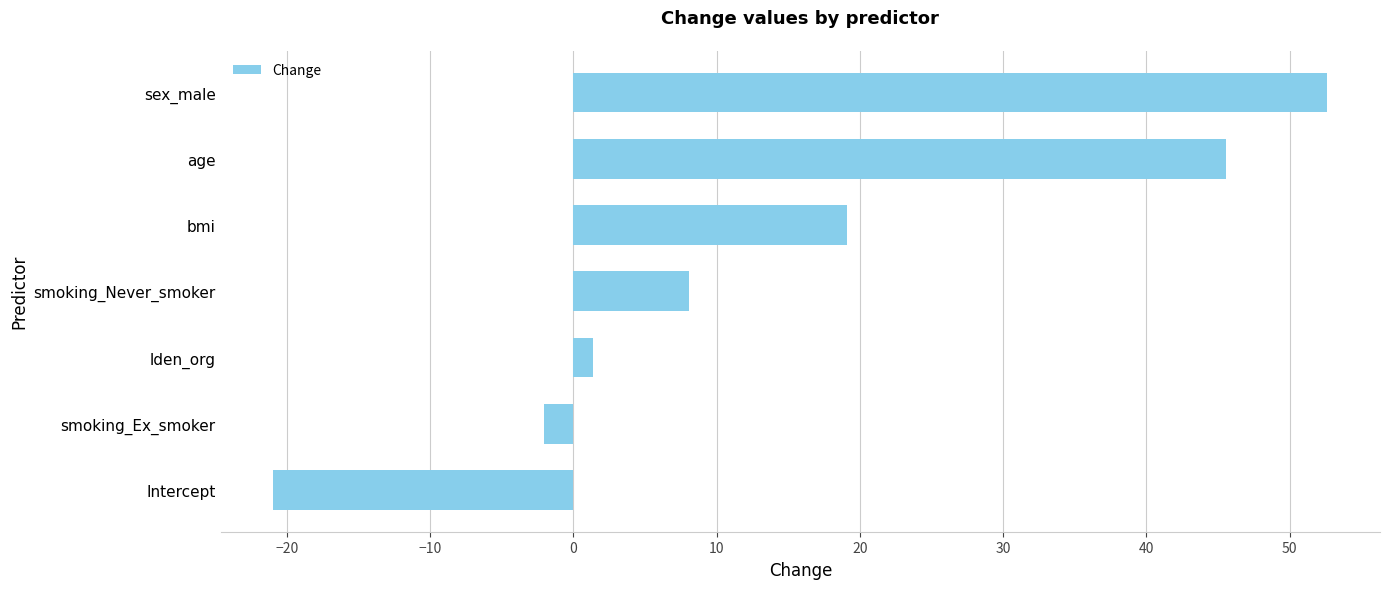

At which label is the value closest to 15?

bmi